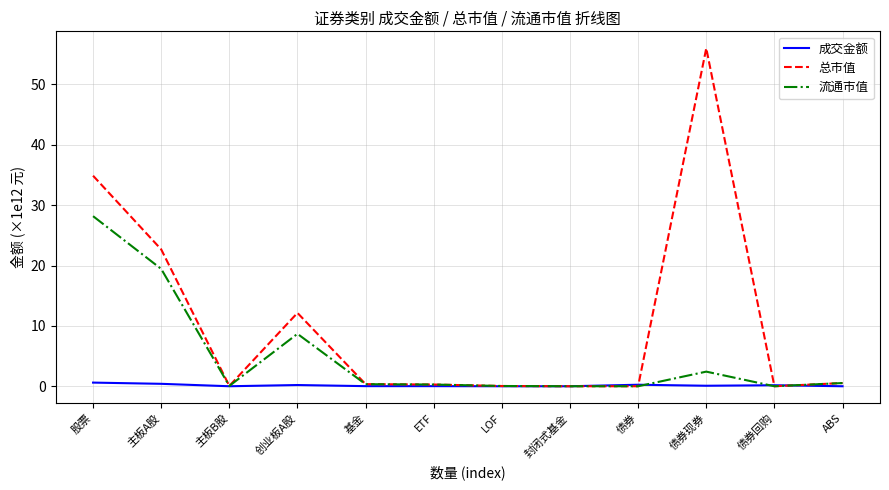

What is the difference between the 成交金额 values at 债券现券 and 创业板A股?

0.1